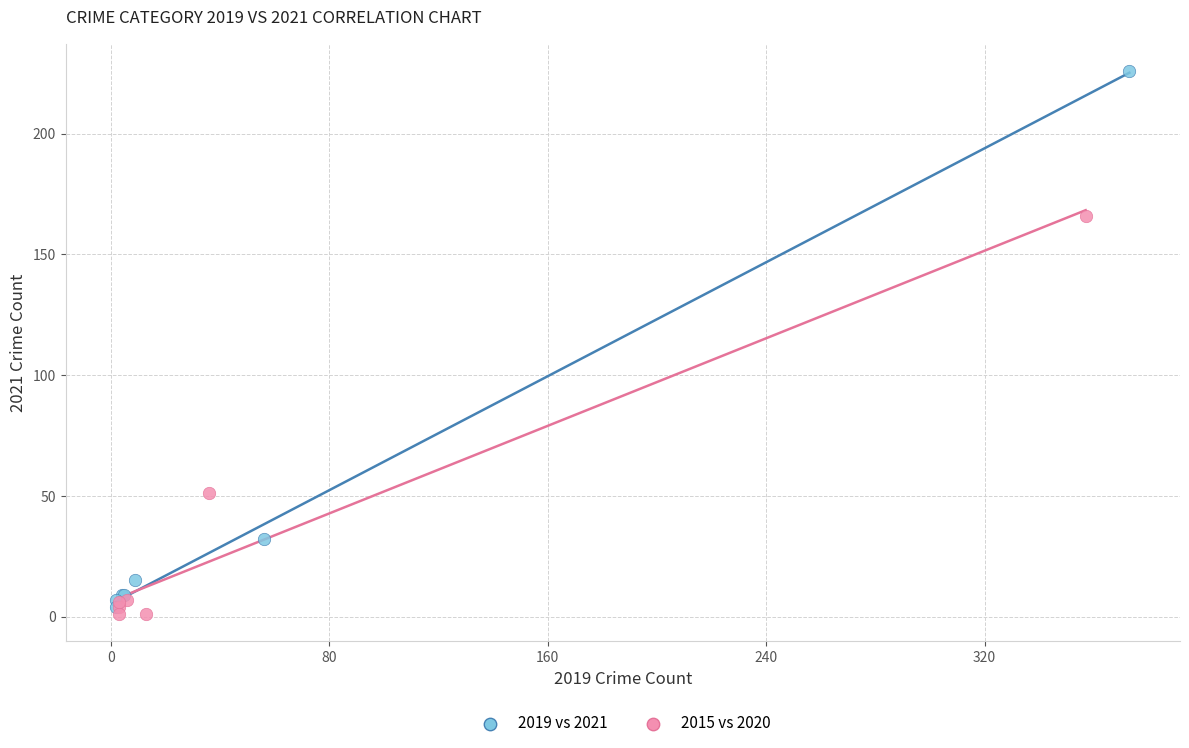

What are all the series names shown in the legend?

2019 vs 2021, 2015 vs 2020